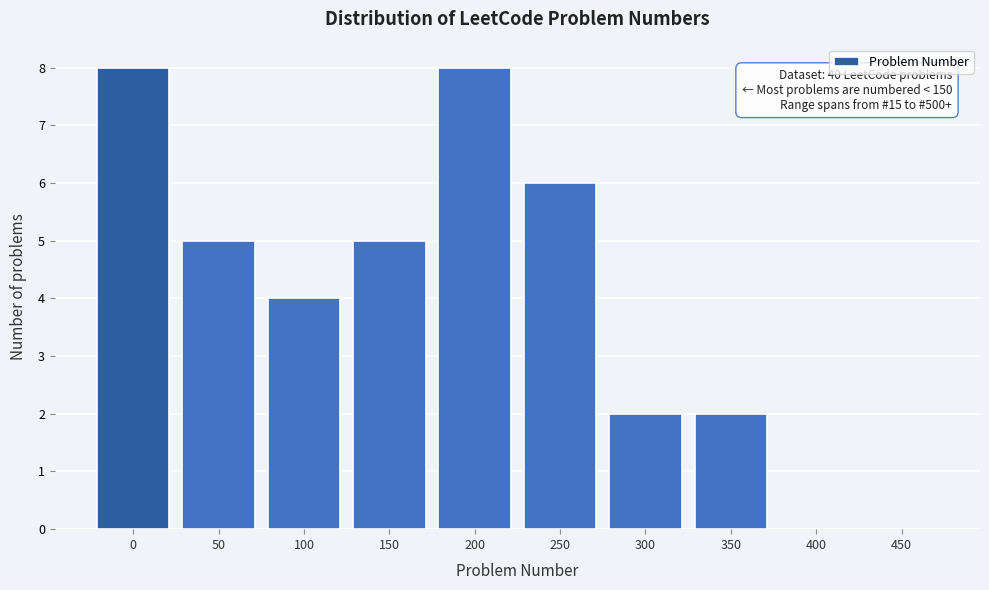

Reading right to left, what are all the values shown in this chart?

450=0	400=0	350=2	300=2	250=6	200=8	150=5	100=4	50=5	0=8